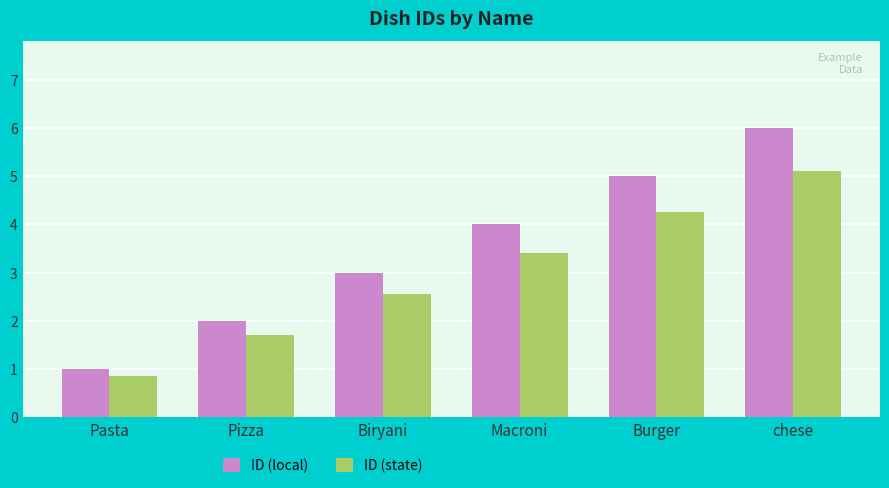

What value does the ID (state) series have at Pizza?

1.7